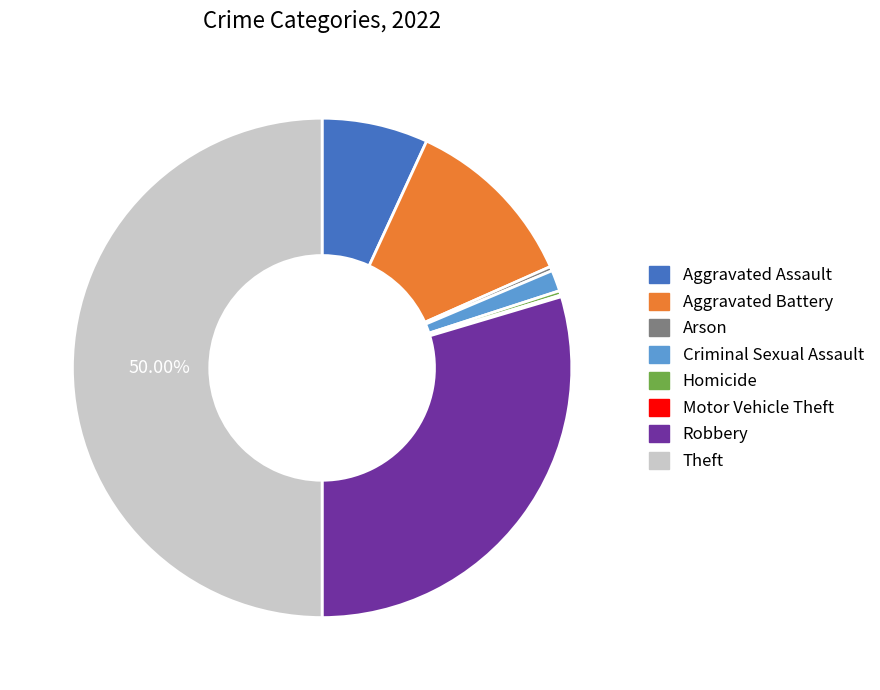

Combined, do Aggravated Assault and Theft account for over 50%?

Yes